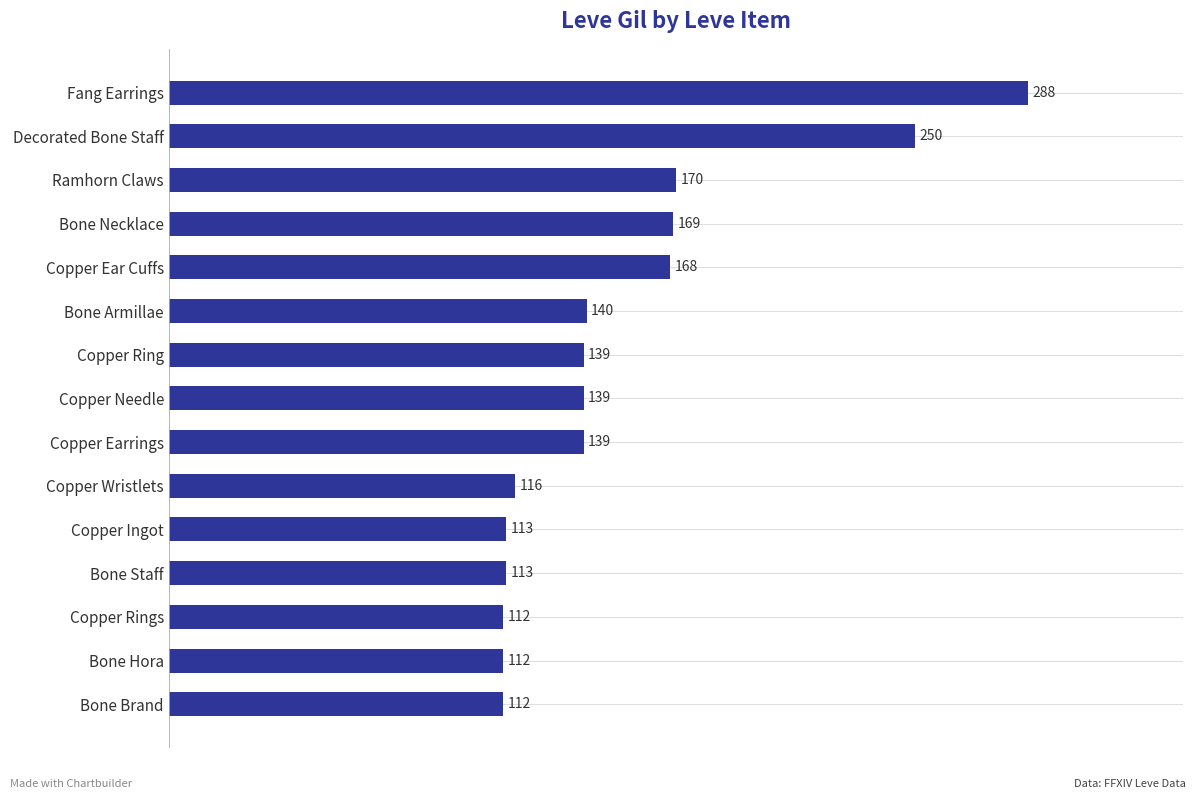

What is the minimum value shown in the chart?

112